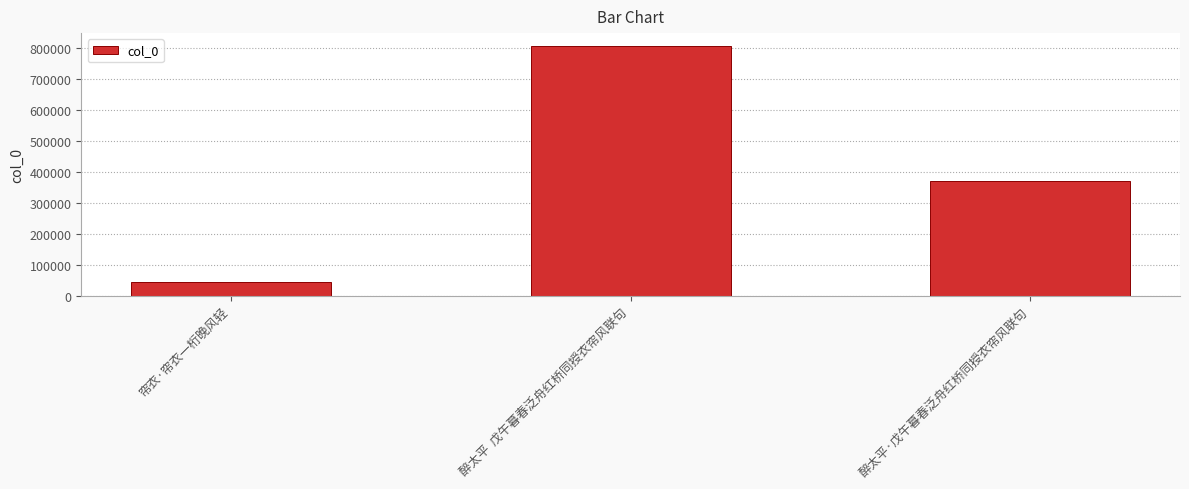

What is the smallest value displayed?

46125